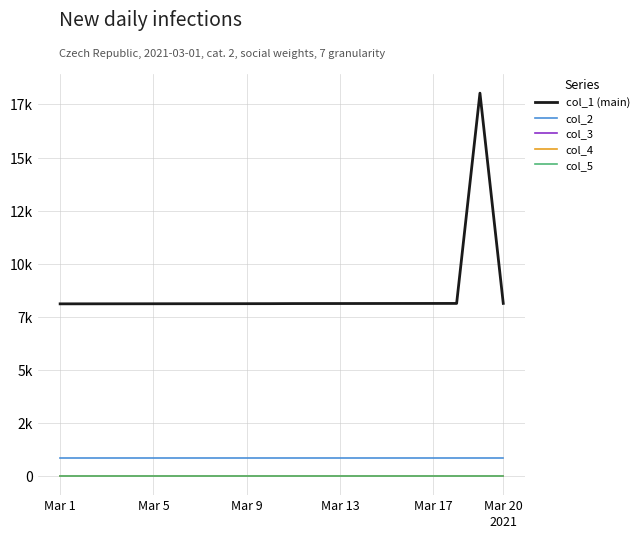

What is the greatest value displayed?

18033.0